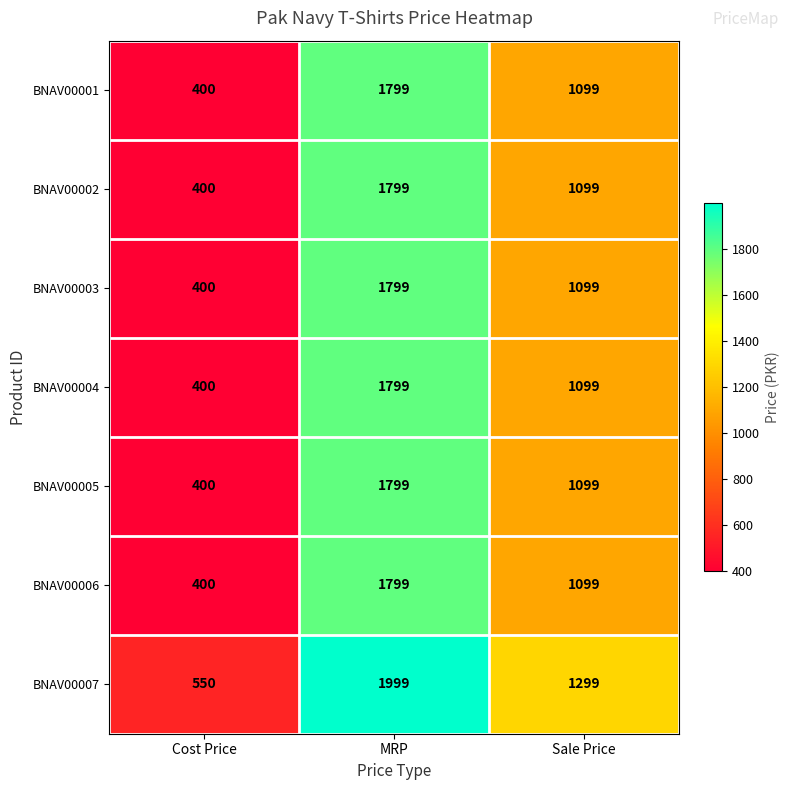

Reading left to right, transcribe all the data shown in this chart.

BNAV00001: Cost Price=400	MRP=1799	Sale Price=1099
BNAV00002: Cost Price=400	MRP=1799	Sale Price=1099
BNAV00003: Cost Price=400	MRP=1799	Sale Price=1099
BNAV00004: Cost Price=400	MRP=1799	Sale Price=1099
BNAV00005: Cost Price=400	MRP=1799	Sale Price=1099
BNAV00006: Cost Price=400	MRP=1799	Sale Price=1099
BNAV00007: Cost Price=550	MRP=1999	Sale Price=1299